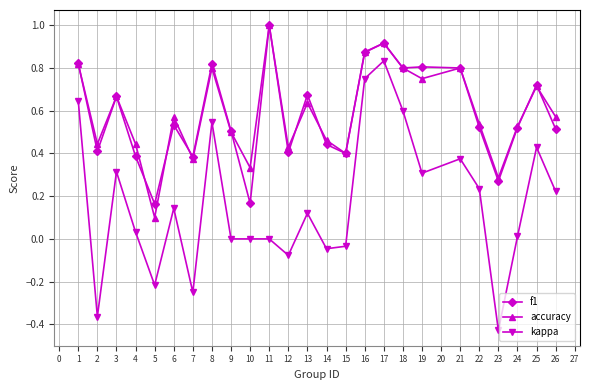

True or false: f1 and kappa intersect in this chart.

False